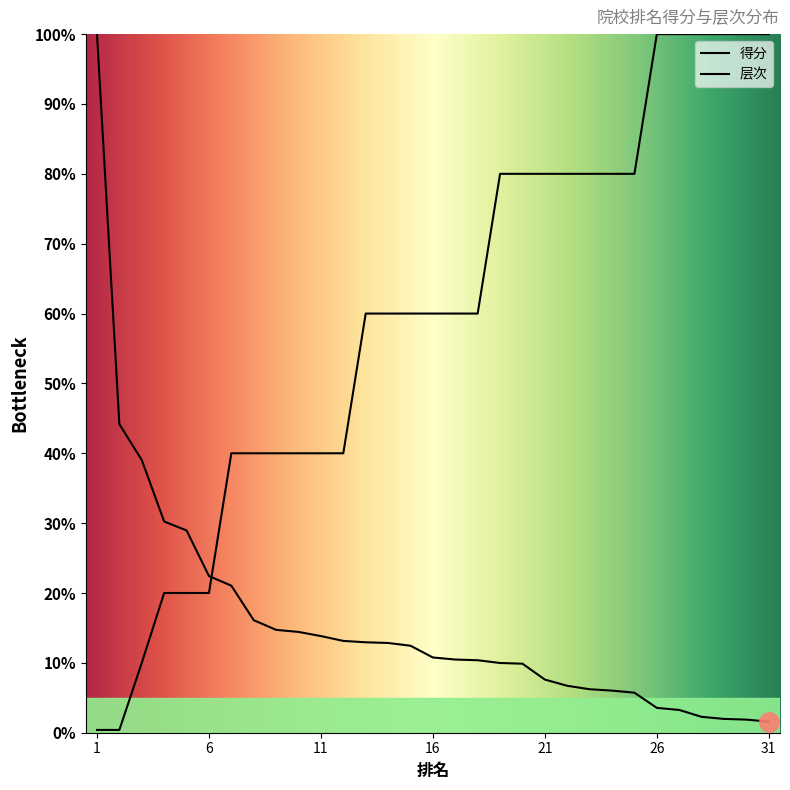

What are all the series names shown in the legend?

得分, 层次